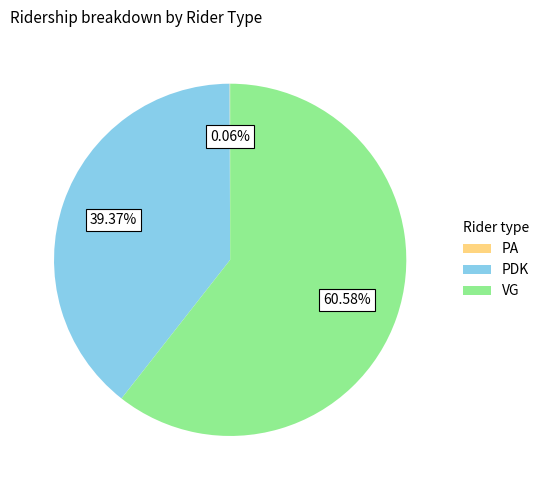

Which category has the biggest portion of the pie?

VG